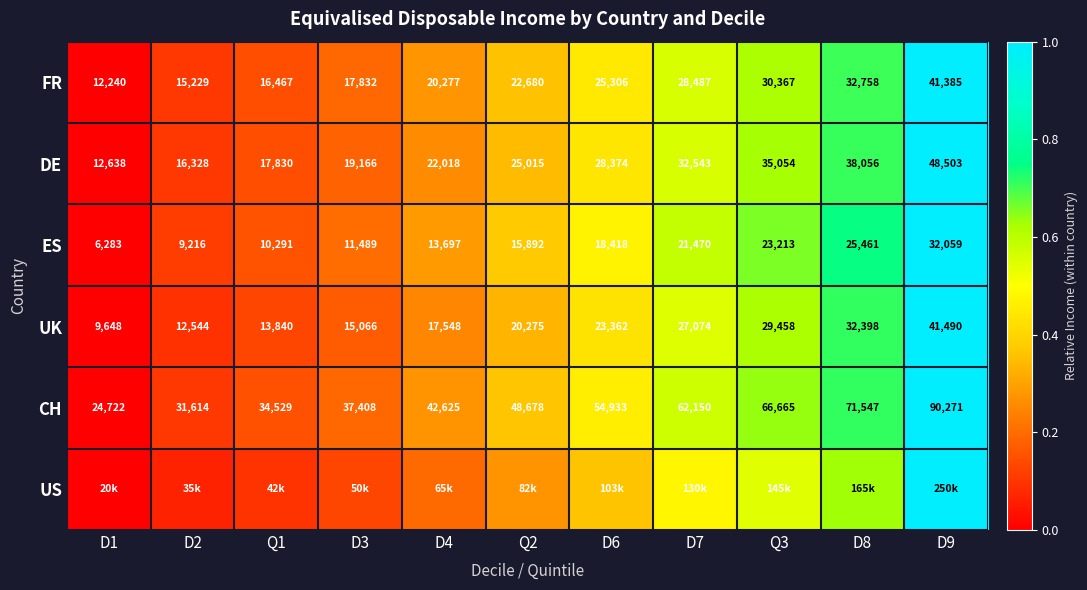

Count the number of data series in this chart.

6